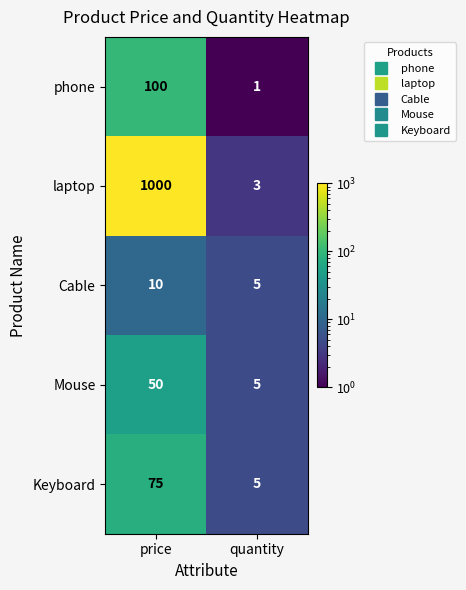

At how many categories does at least one series exceed 56?

1